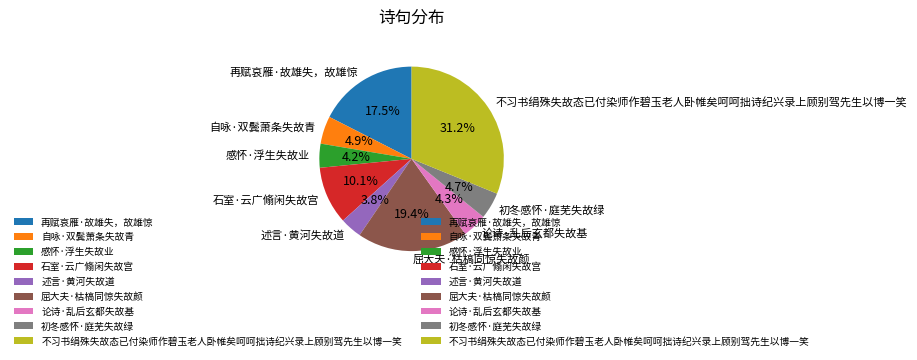

To the nearest percent, what percentage of the pie is 石室·云广翛闲失故宫?

10%